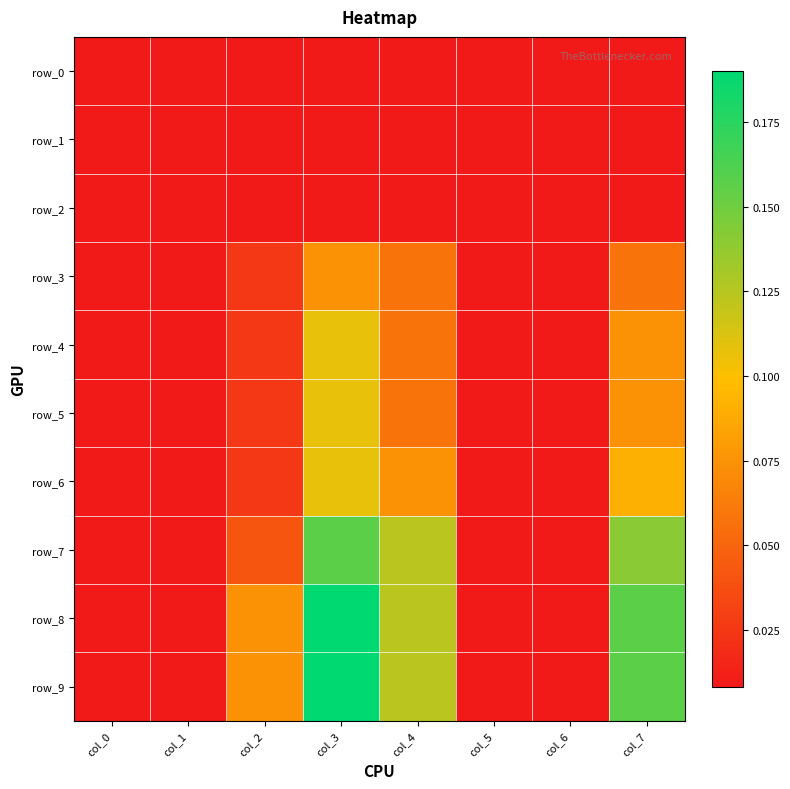

List the labels in order of row_3 value, smallest first.

col_0, col_1, col_5, col_6, col_2, col_4, col_7, col_3